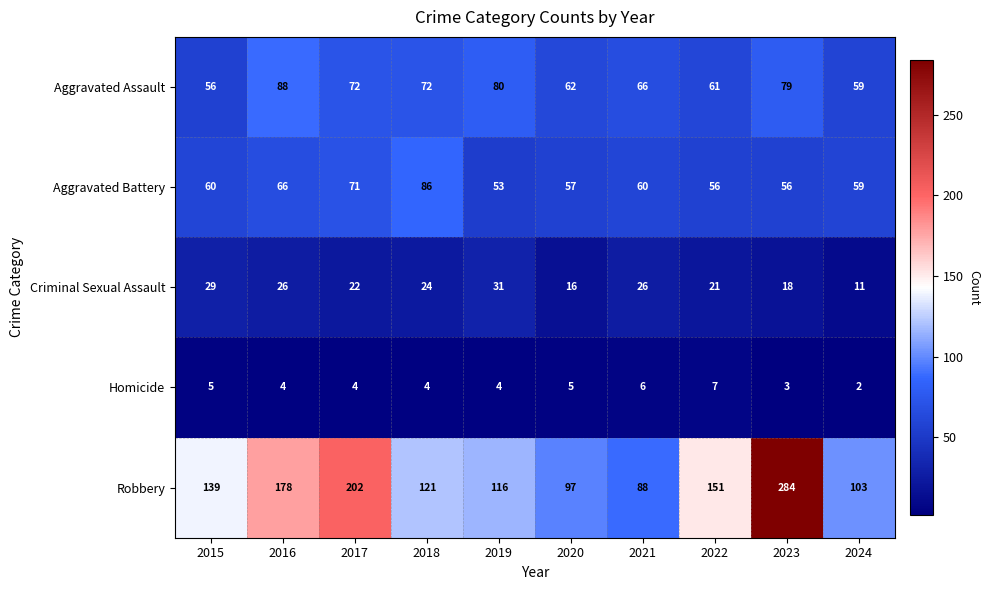

Which series has the widest spread of values?

Robbery